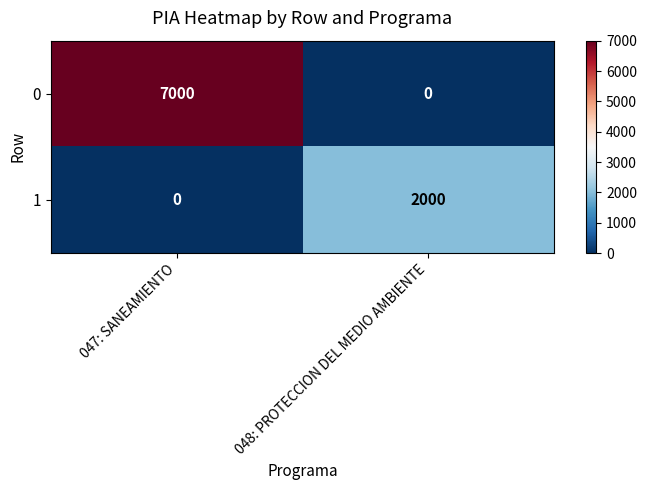

Reading left to right, transcribe all the data shown in this chart.

0: 7000	0
1: 0	2000